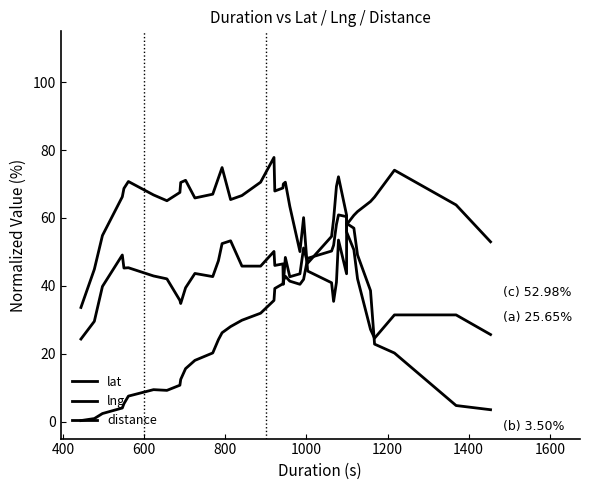

How many intersections are there between distance and lng?

3